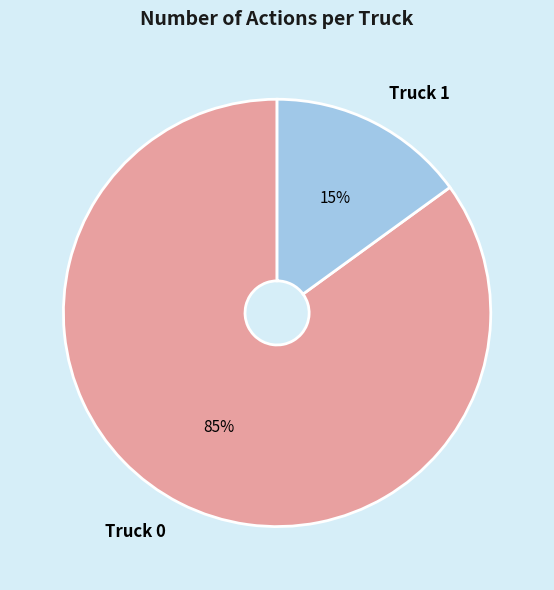

Is it true that Truck 0 is 95% of the pie?

False